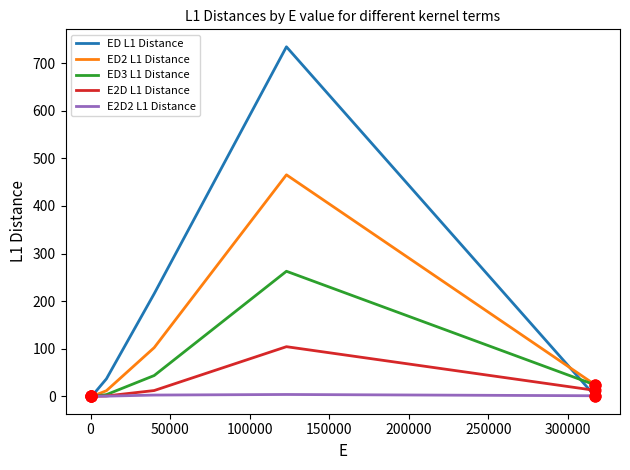

Which series has the widest spread of values?

ED L1 Distance